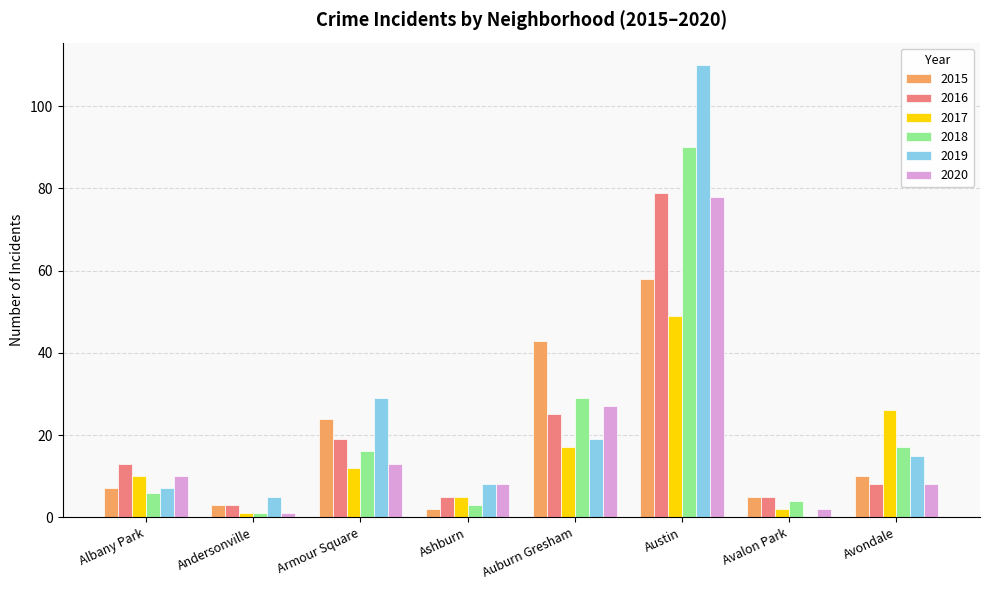

Is it true that 2015 equals 34 at Armour Square?

False